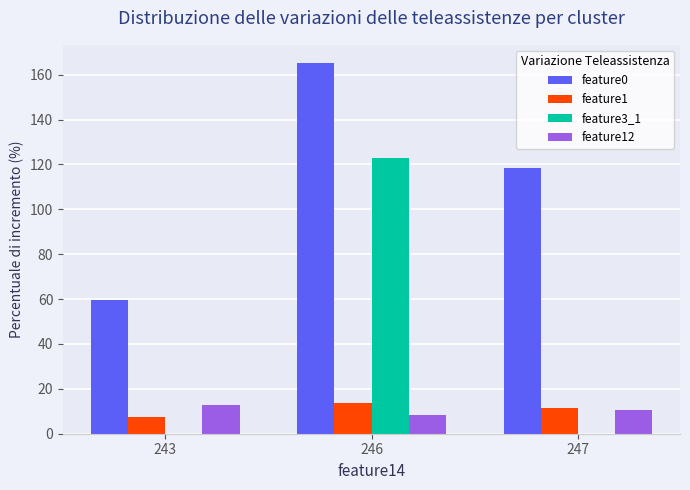

What is the total value across all series at 243?

79.7